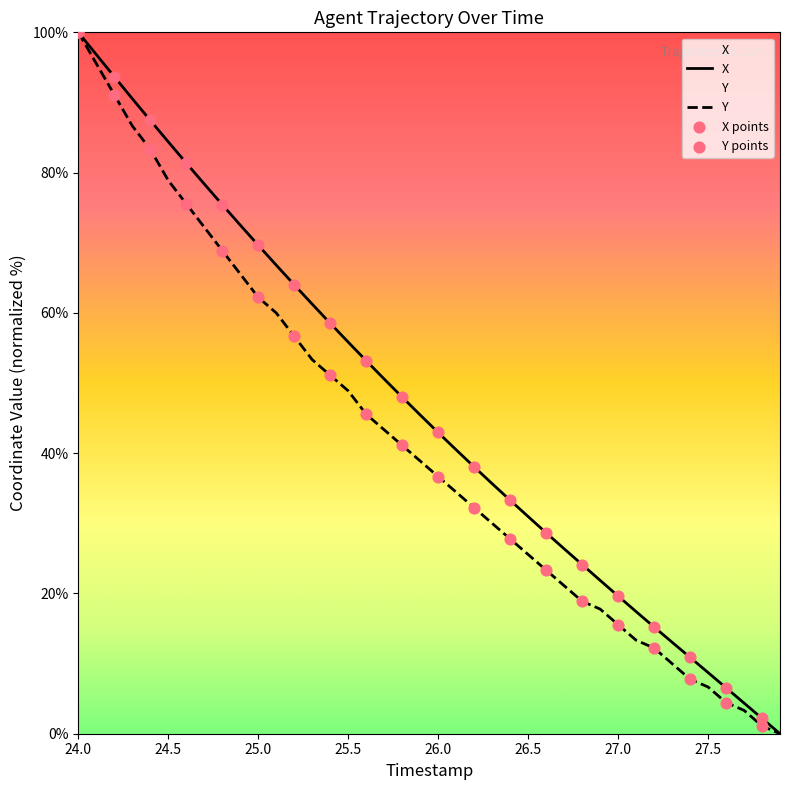

Which series has the largest total across all categories?

X